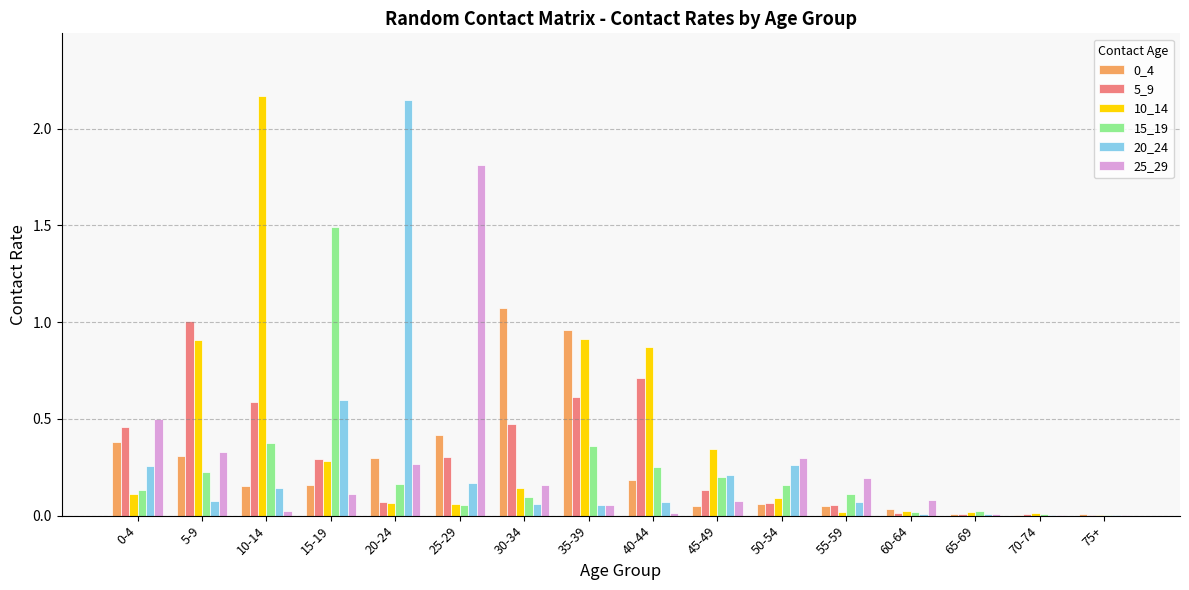

True or false: 15_19 has a value of 0.1 at 55-59.

True